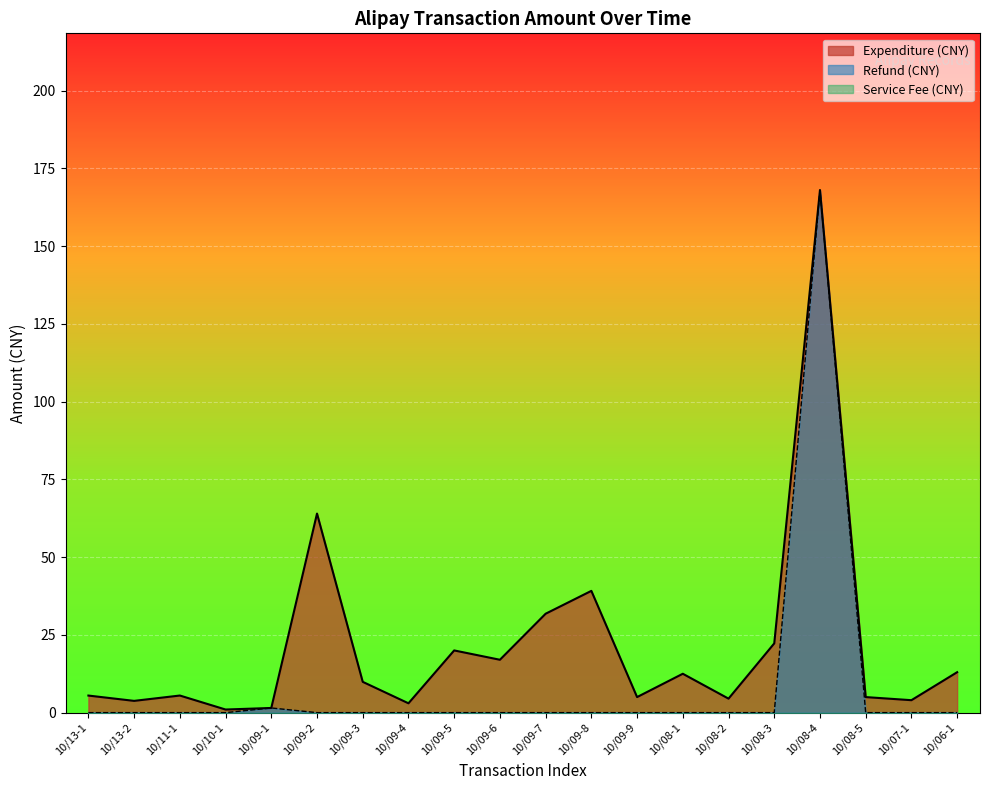

At how many categories does at least one series exceed 59?

2